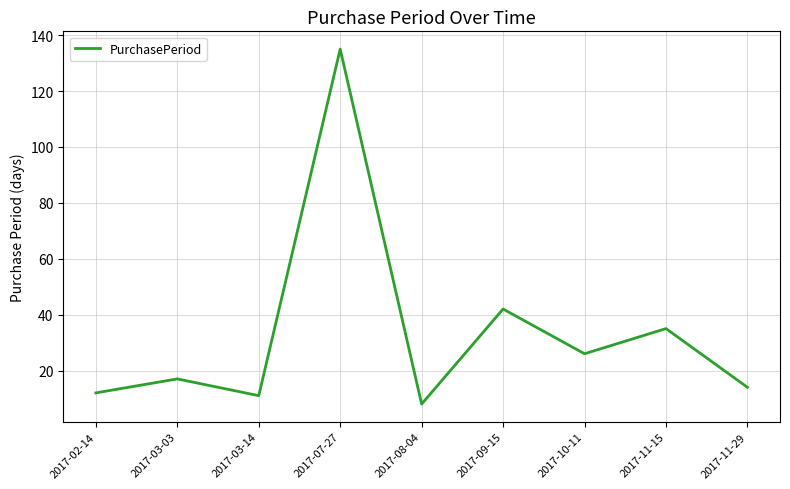

What position from the right is 2017-09-15?

4